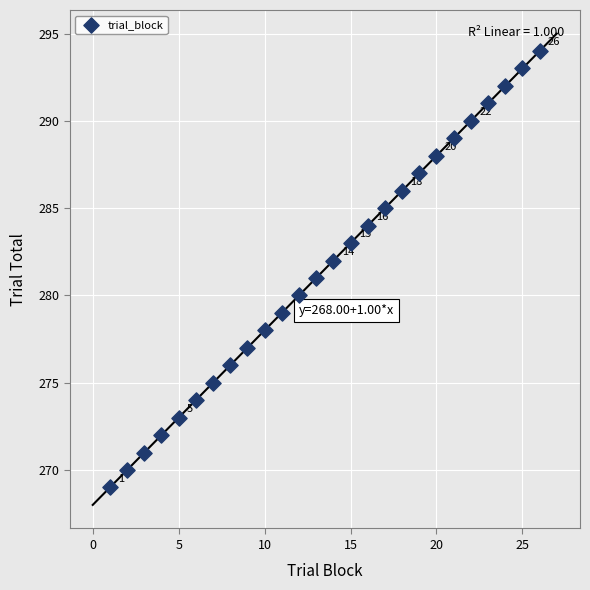

What is the range of Y values (max minus min)?

25